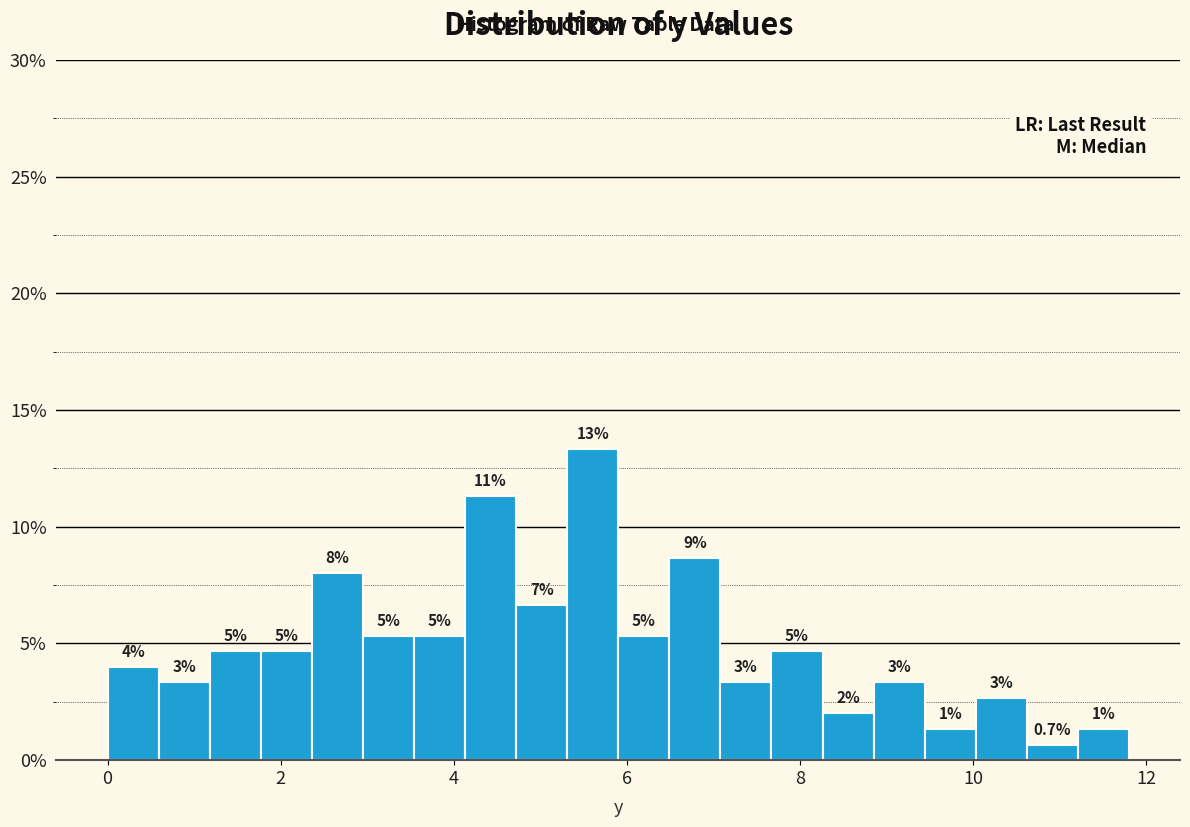

Around what value on the x-axis is the tallest bar? Give the approximate position of its centre, as read against the axis.

5.6